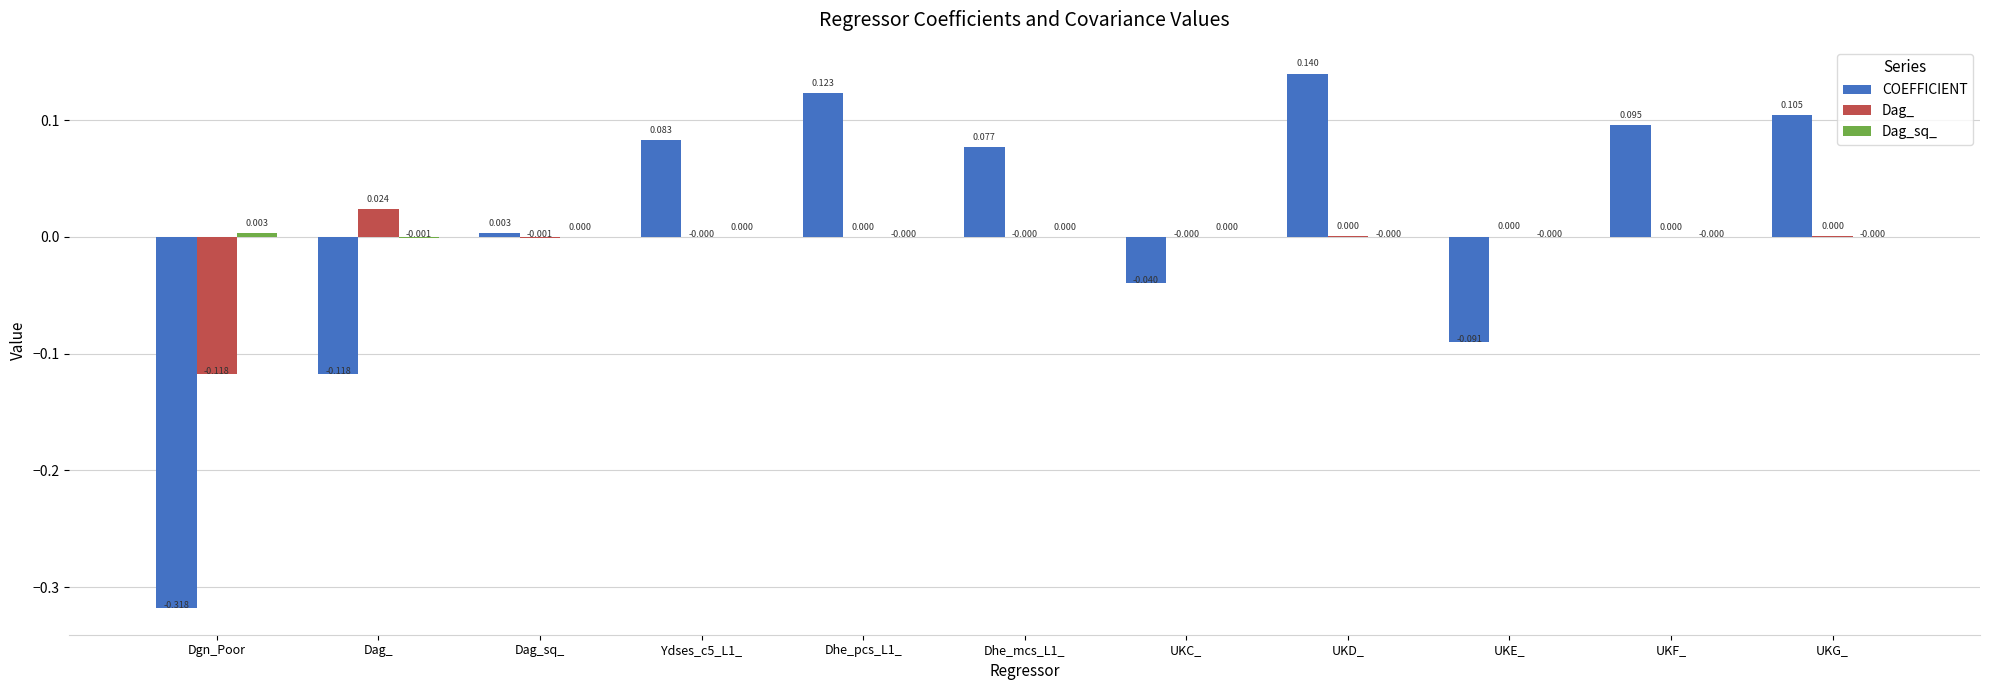

Which series has the largest total across all categories?

COEFFICIENT